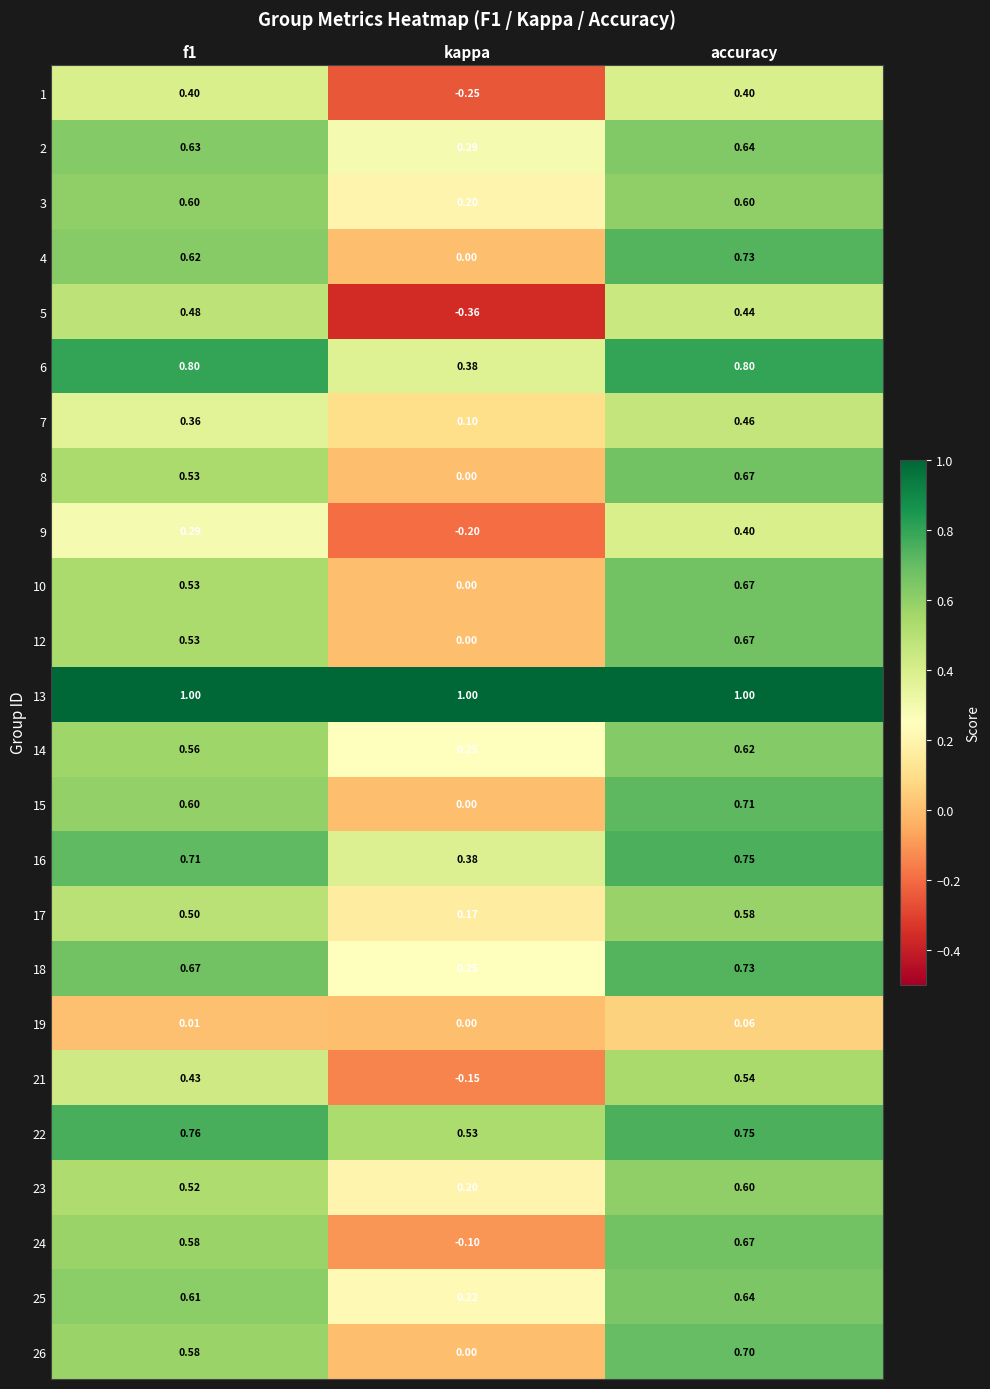

Which series has the largest range (max minus min)?

5